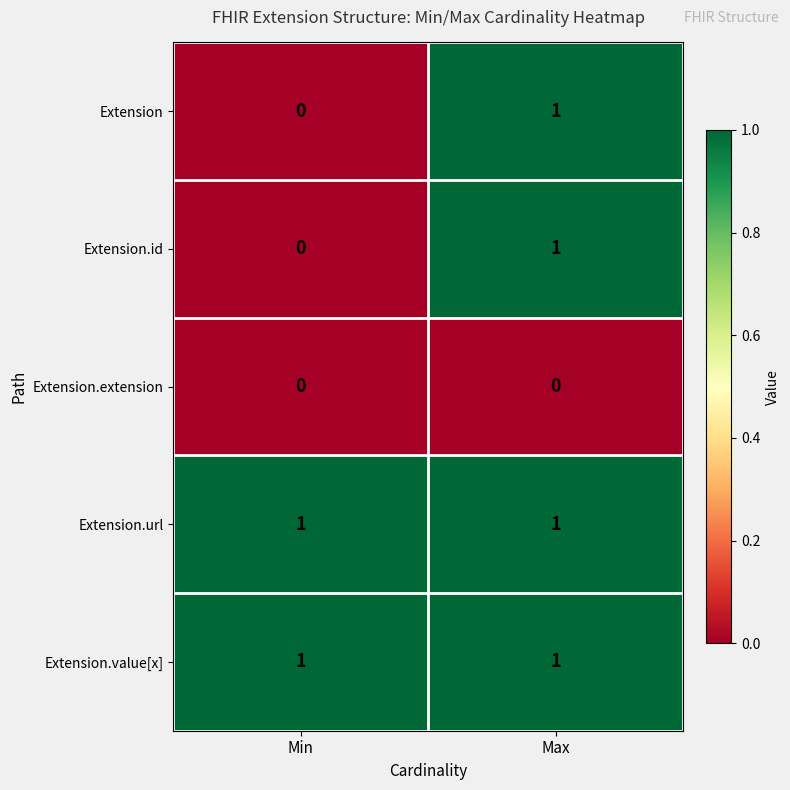

The Extension.id series shows 1 at Max. True or false?

True